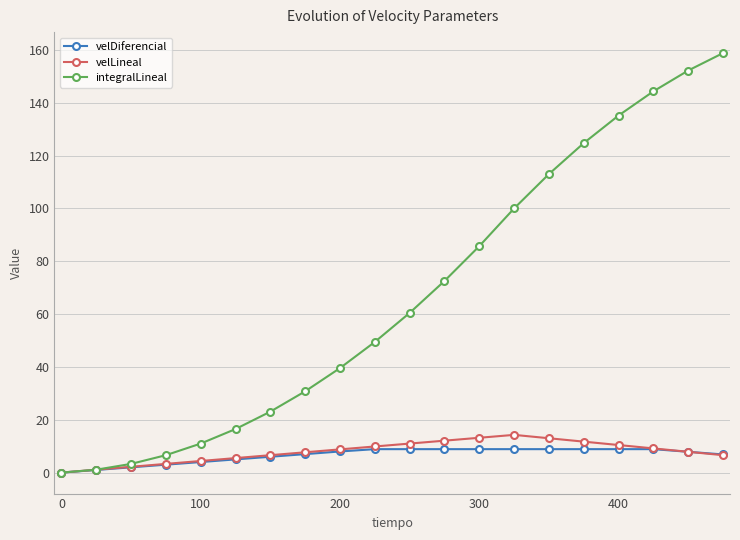

Which series has the largest range (max minus min)?

integralLineal